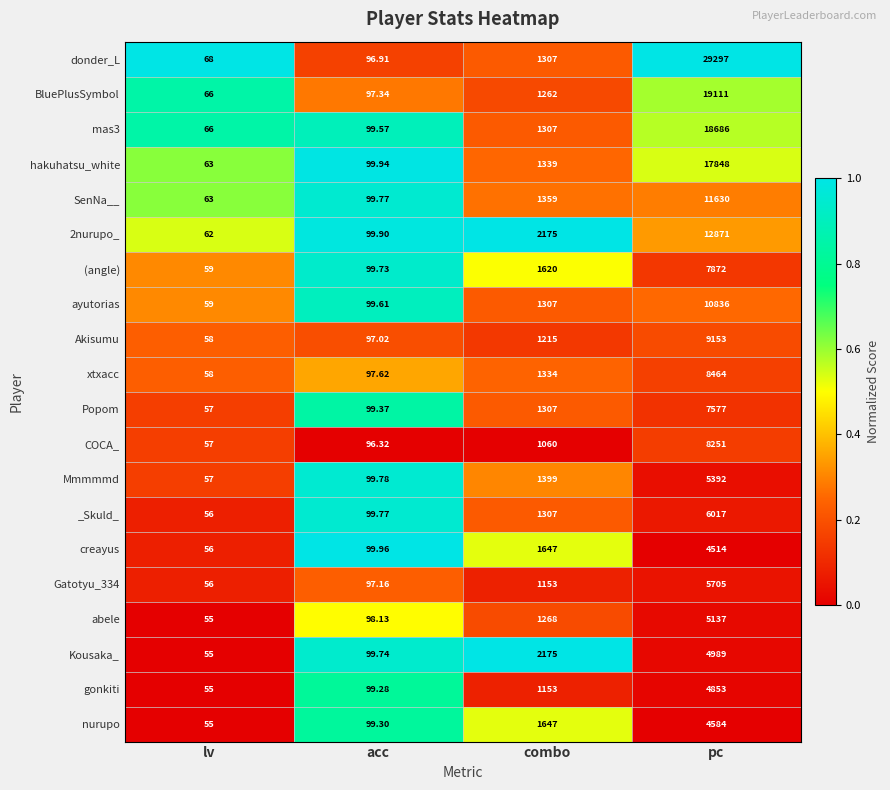

Where is 2nurupo_ nearest to the value 6466?

combo